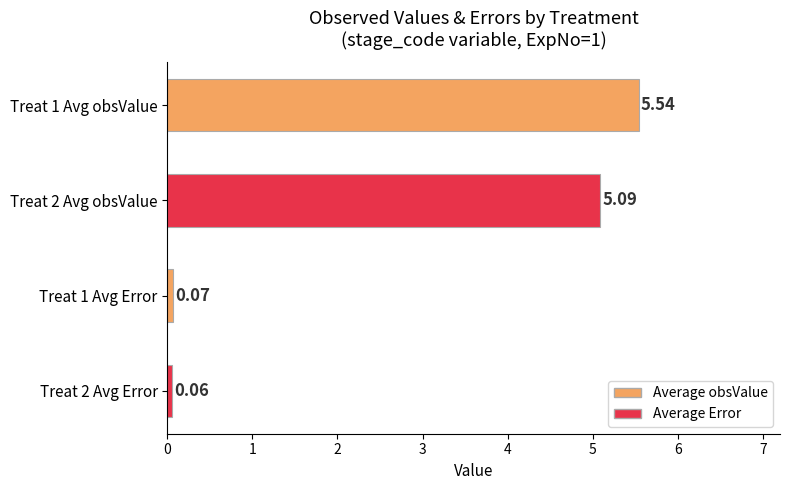

Which has a higher value, Treat 2 Avg obsValue or Treat 1 Avg Error?

Treat 2 Avg obsValue